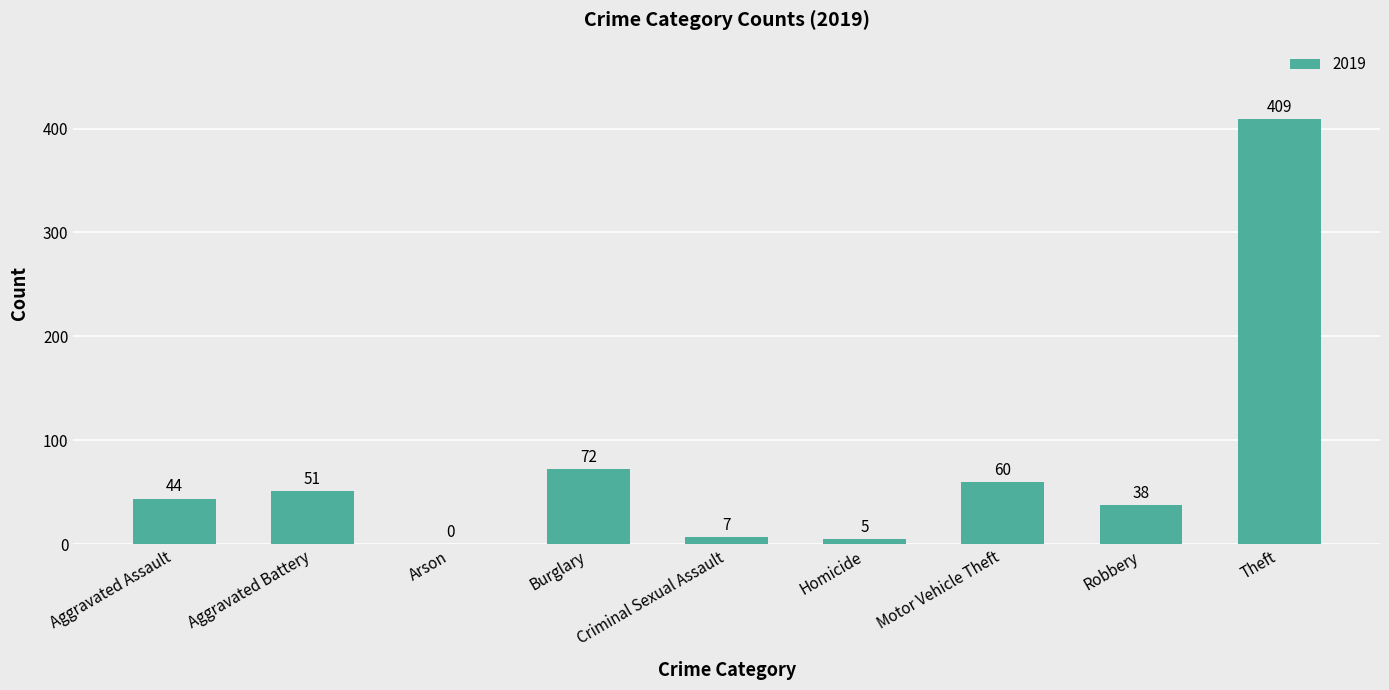

Between Burglary and Motor Vehicle Theft, which is larger?

Burglary